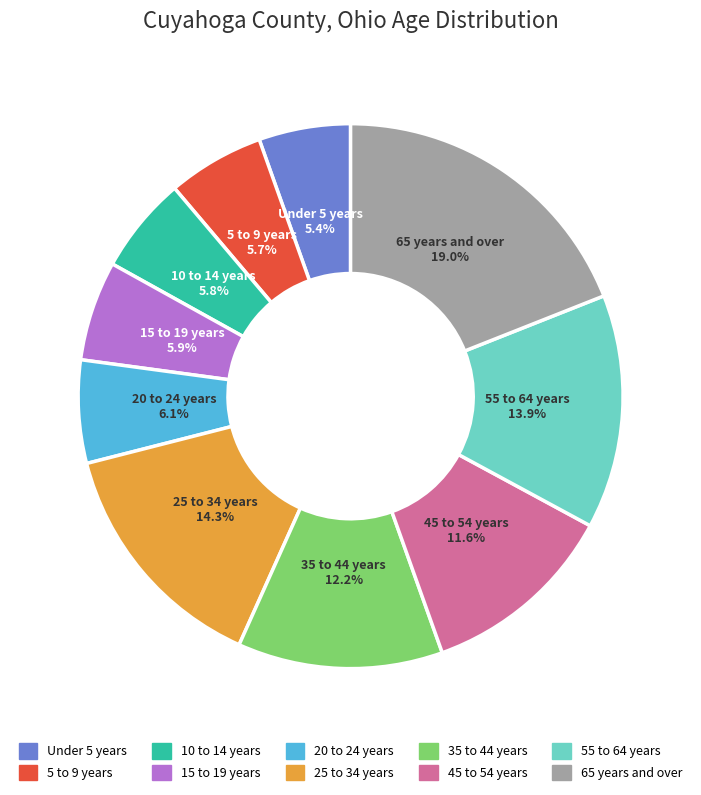

Is the sum of 65 years and over and 5 to 9 years greater than half?

No